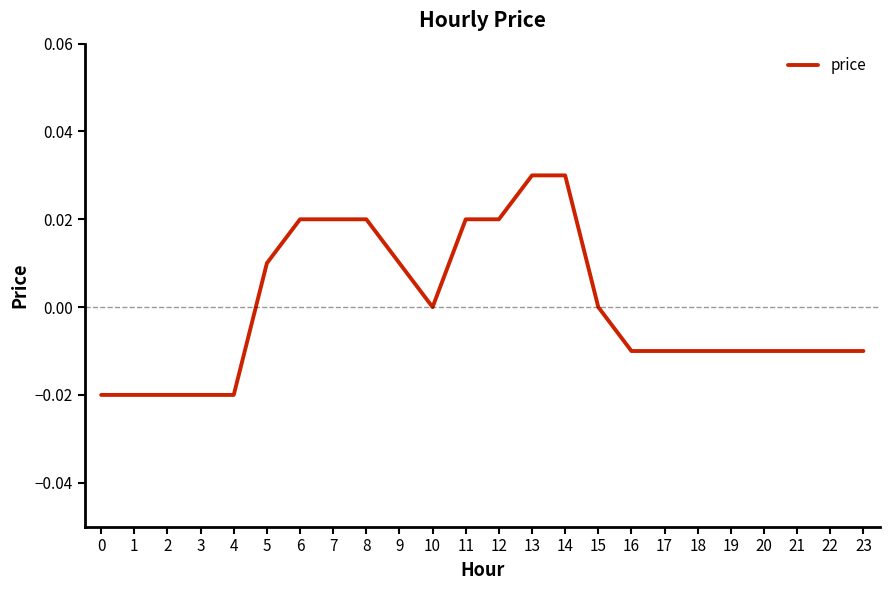

Which has a higher value, 21 or 5?

5